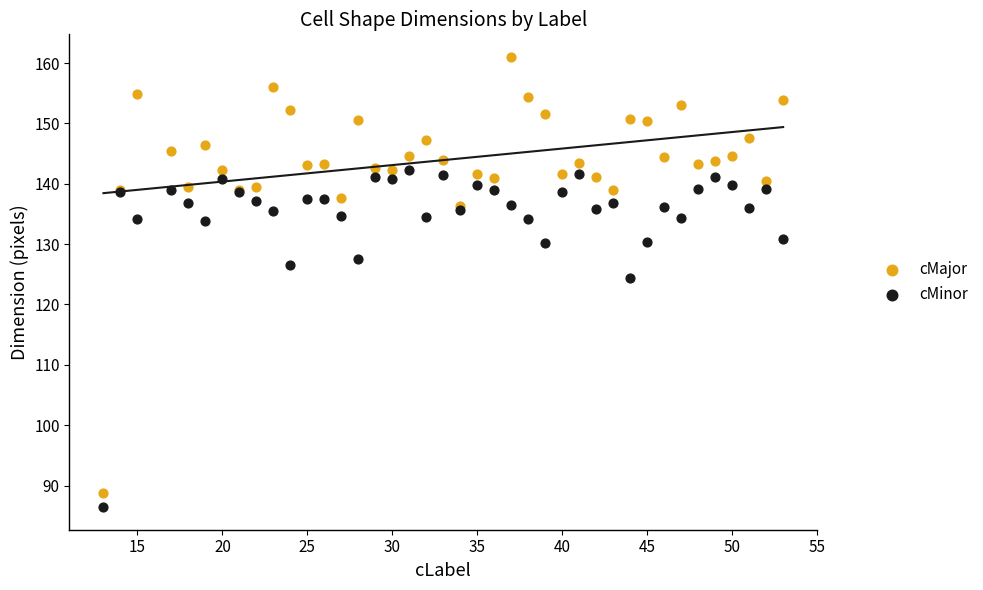

In the cMinor series, what Y value is closest to 114?

124.5